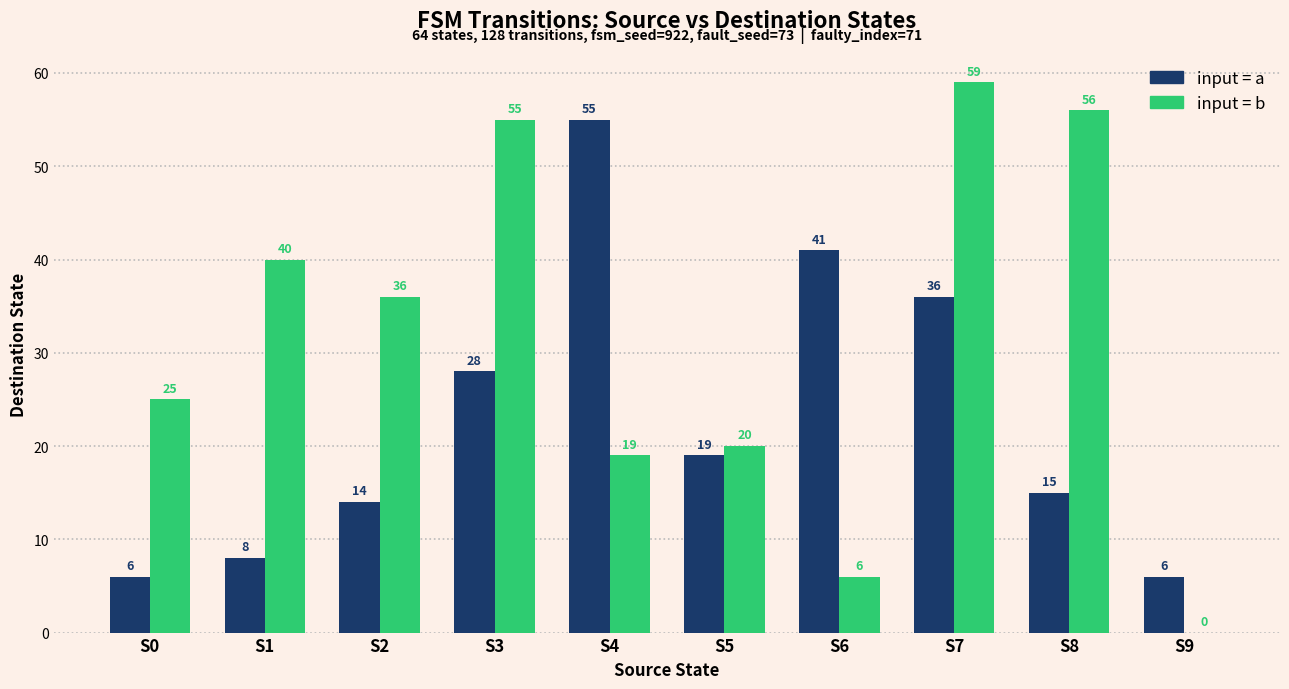

At which category does the chart reach its peak across all series?

S7